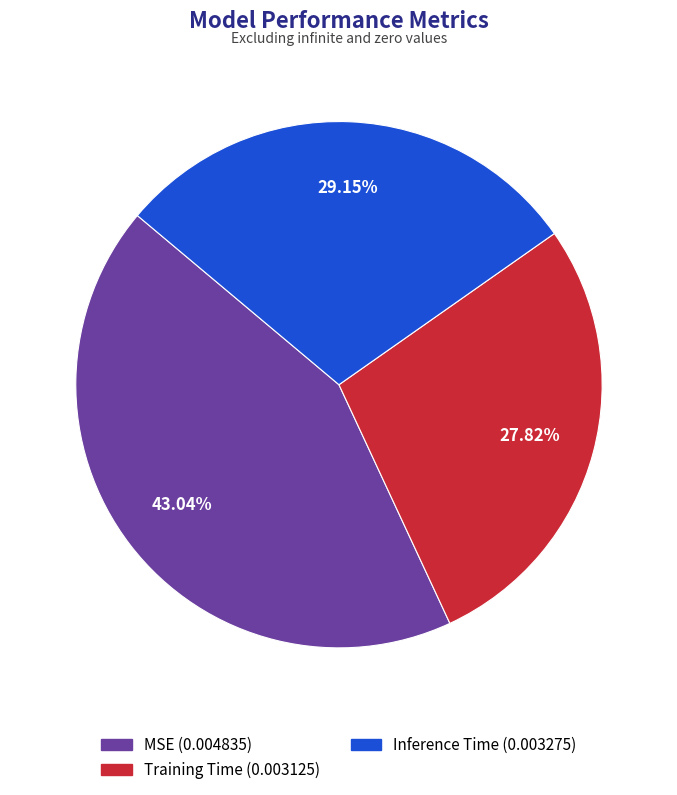

To the nearest percent, what is the combined percentage of Training Time and MSE?

71%